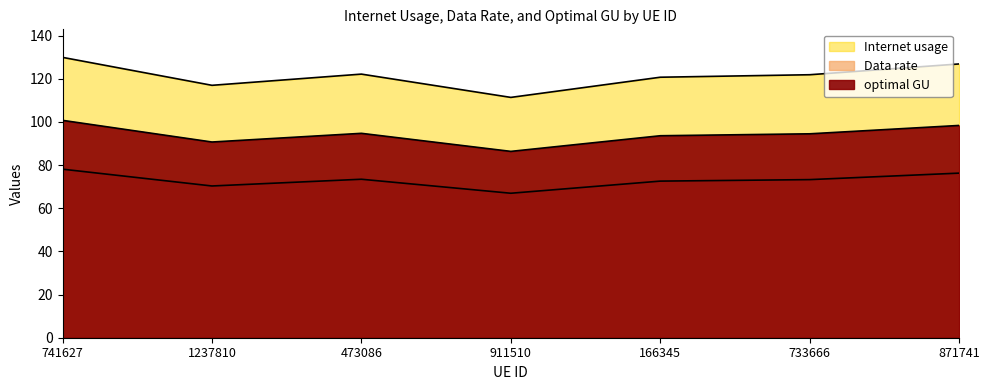

The value of Data rate at 871741 is 80.2. True or false?

False